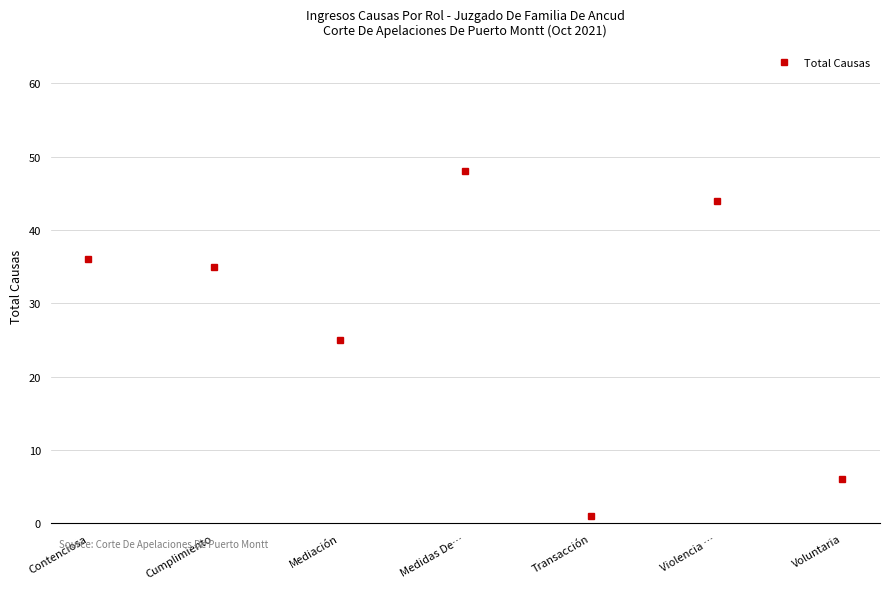

Where does the data first go above 35?

Contenciosa